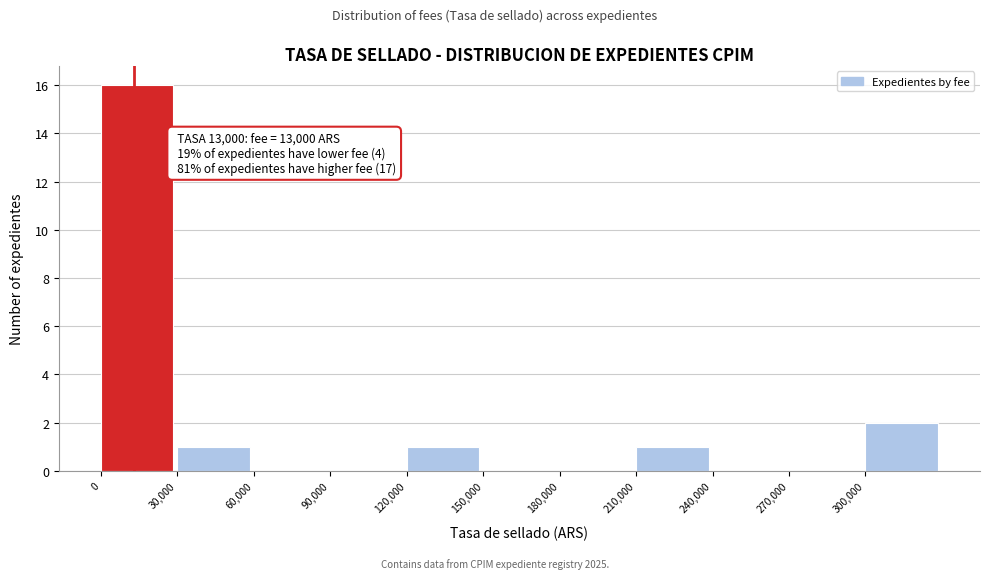

Which range on the x-axis has the tallest bar?

0 to 30000